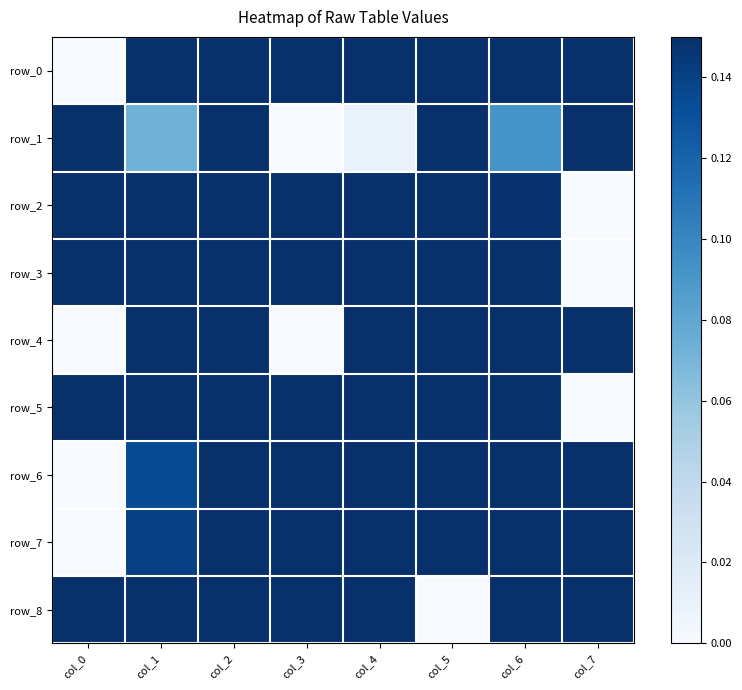

What is the difference between the maximum and second lowest values in the row_1 series?

1.0